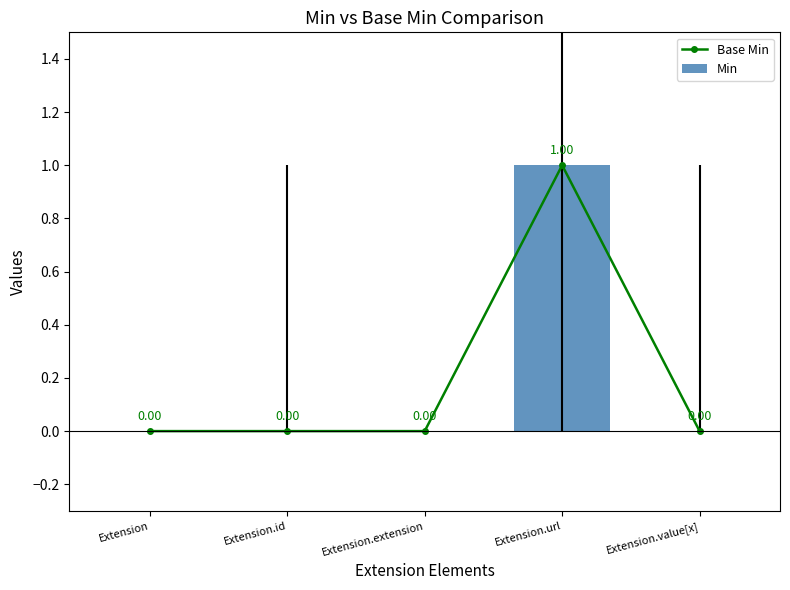

Reading left to right, transcribe all the data shown in this chart.

Base Min: 0	0	0	1	0
Min: 0	0	0	1	0